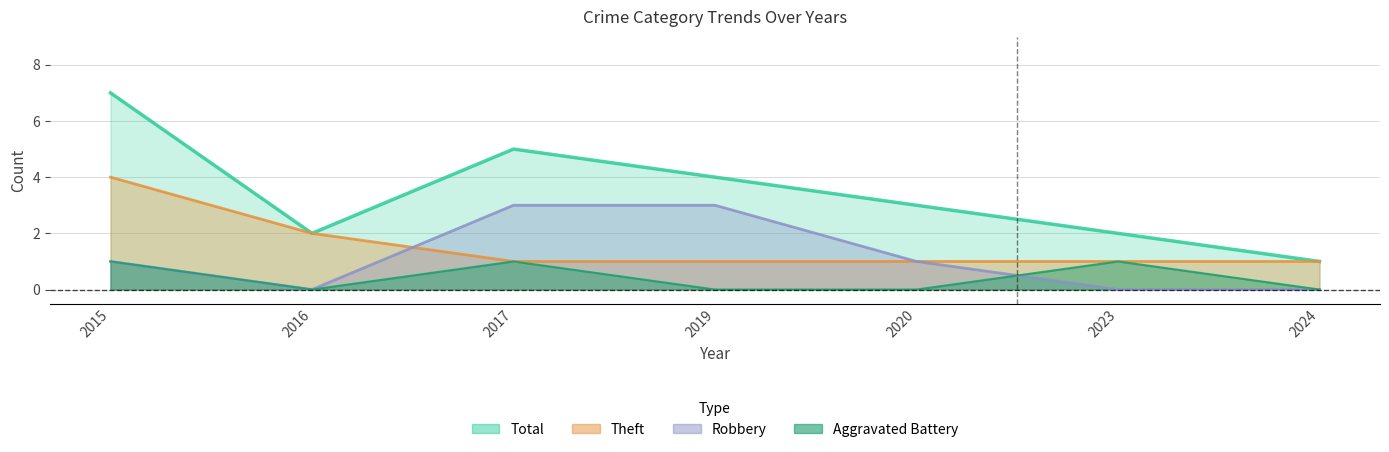

How many lines are shown in the chart?

4